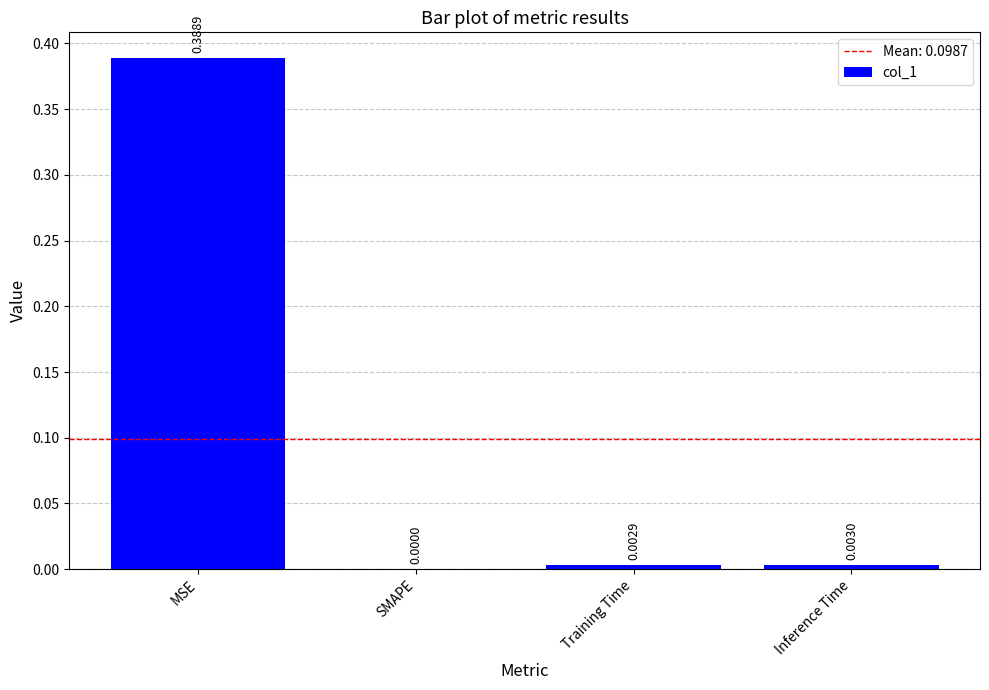

Is it true that the value at SMAPE is 0.0?

True